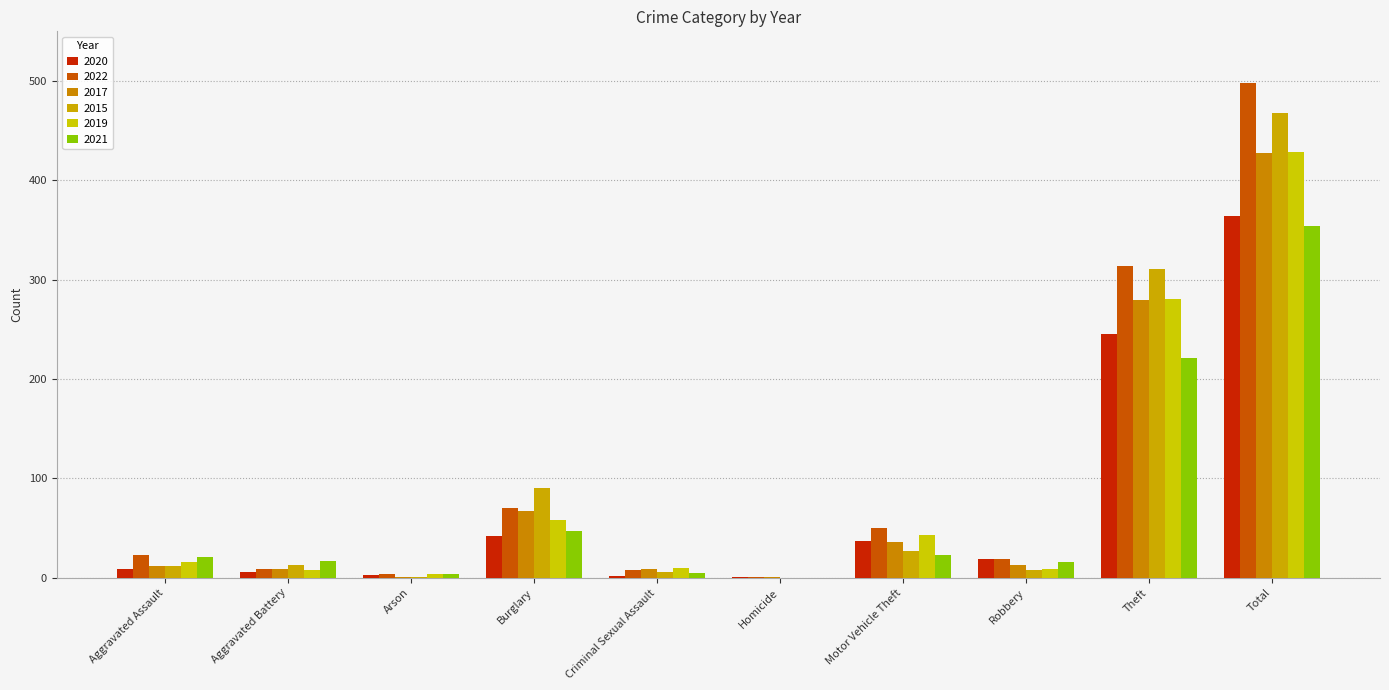

Are the bars grouped side by side (vs. stacked)?

Yes